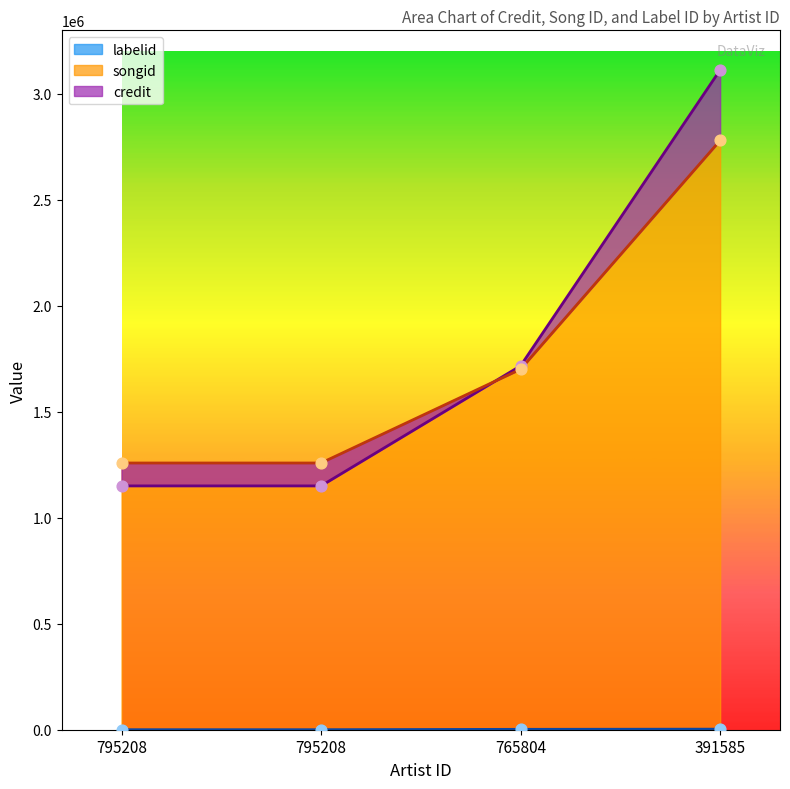

Is the value of credit at 795208 greater than the value of songid at 795208?

No